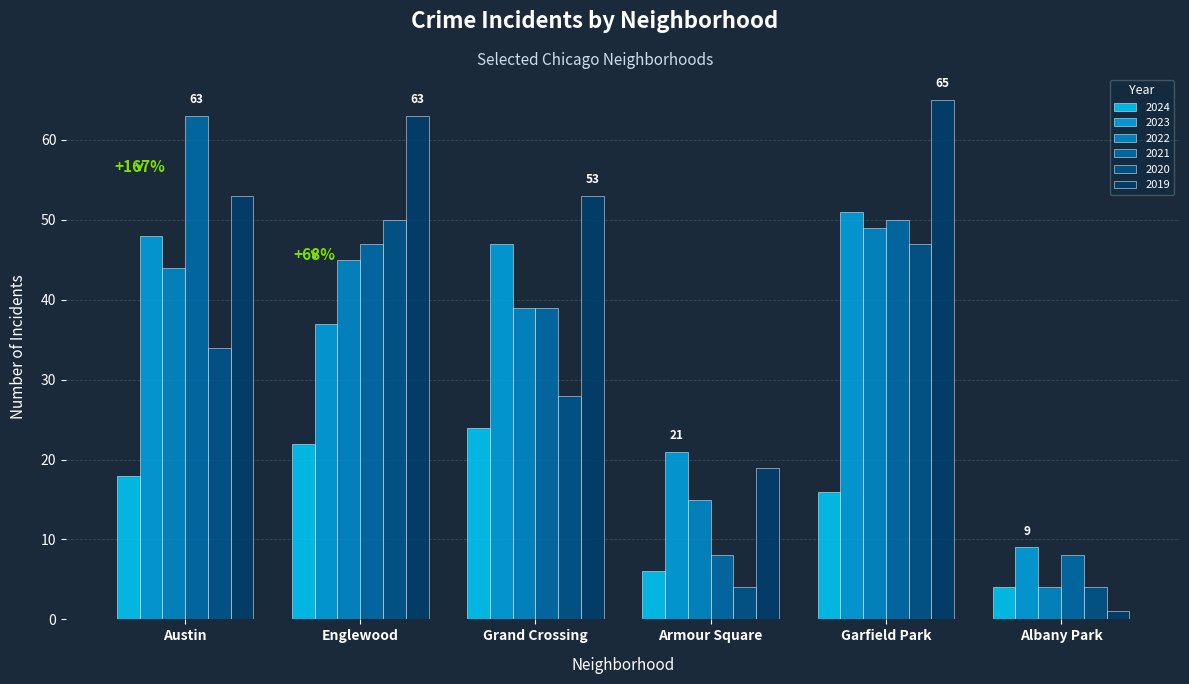

Reading left to right, what are all the values shown in this chart?

2024: Austin=18	Englewood=22	Grand Crossing=24	Armour Square=6	Garfield Park=16	Albany Park=4
2023: Austin=48	Englewood=37	Grand Crossing=47	Armour Square=21	Garfield Park=51	Albany Park=9
2022: Austin=44	Englewood=45	Grand Crossing=39	Armour Square=15	Garfield Park=49	Albany Park=4
2021: Austin=63	Englewood=47	Grand Crossing=39	Armour Square=8	Garfield Park=50	Albany Park=8
2020: Austin=34	Englewood=50	Grand Crossing=28	Armour Square=4	Garfield Park=47	Albany Park=4
2019: Austin=53	Englewood=63	Grand Crossing=53	Armour Square=19	Garfield Park=65	Albany Park=1